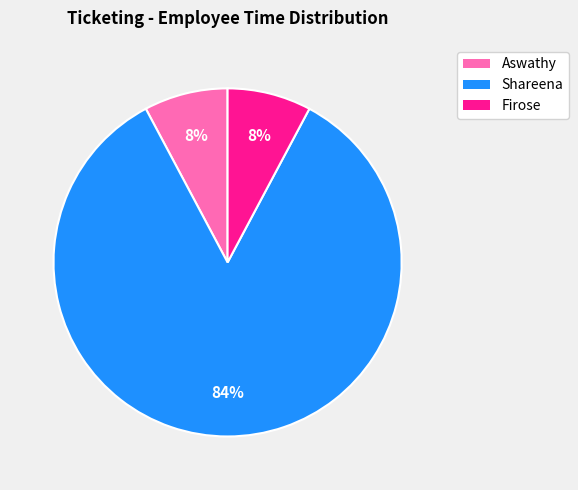

Combined, do Firose and Aswathy account for over 50%?

No